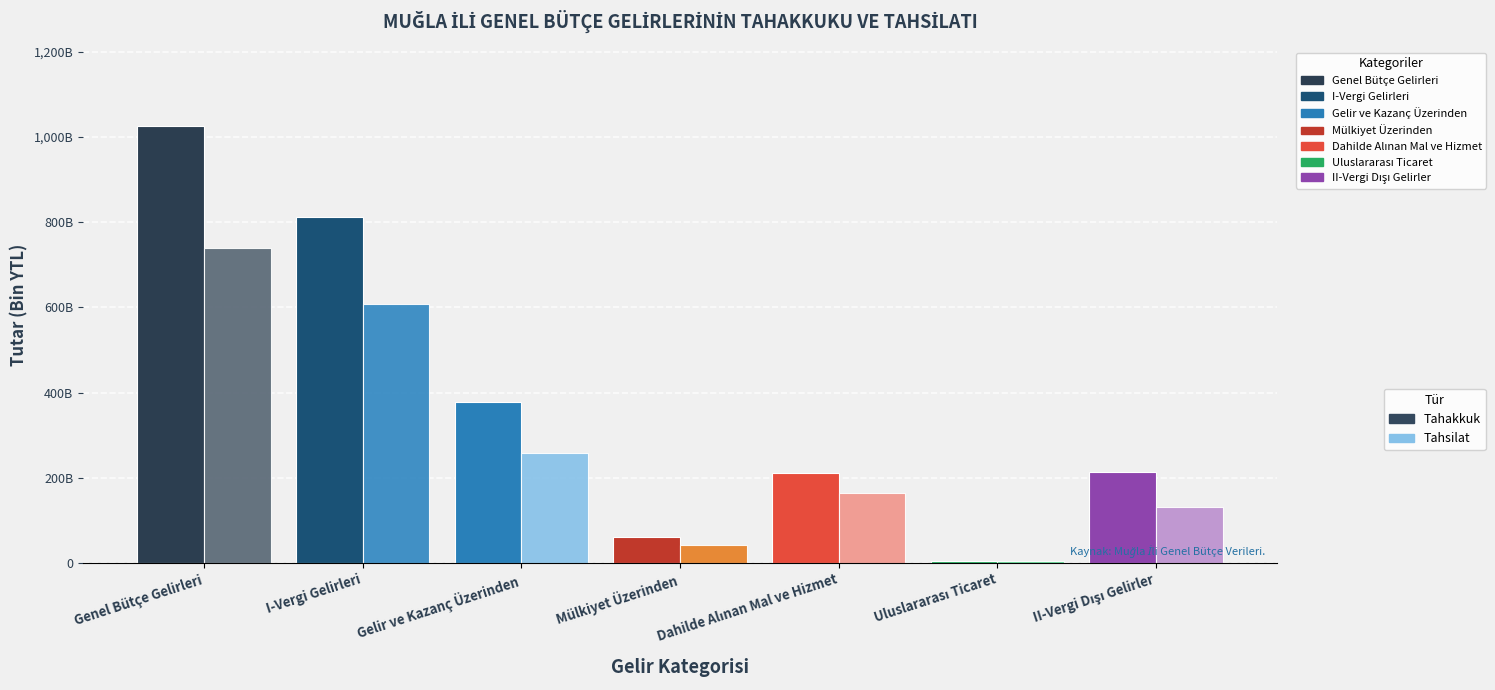

Rank the series by their average value, from lowest to highest.

Tahsilat, Tahakkuk